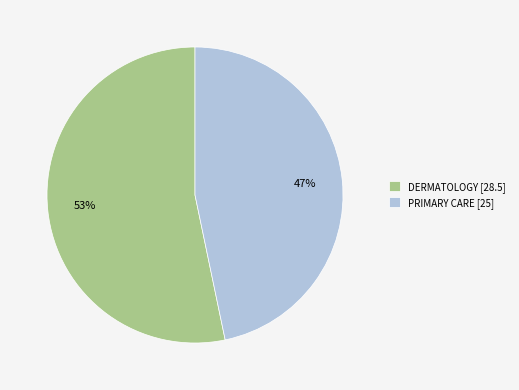

Rank the categories by value from highest to lowest.

DERMATOLOGY, PRIMARY CARE